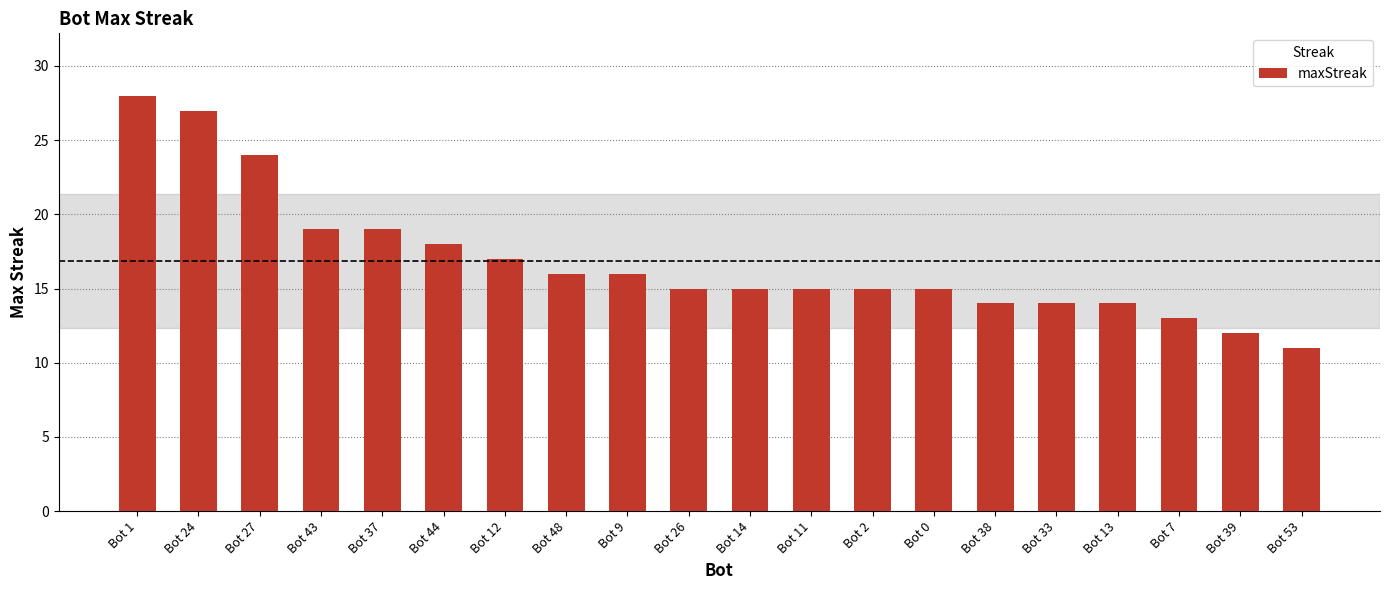

How many distinct data groups are displayed?

1